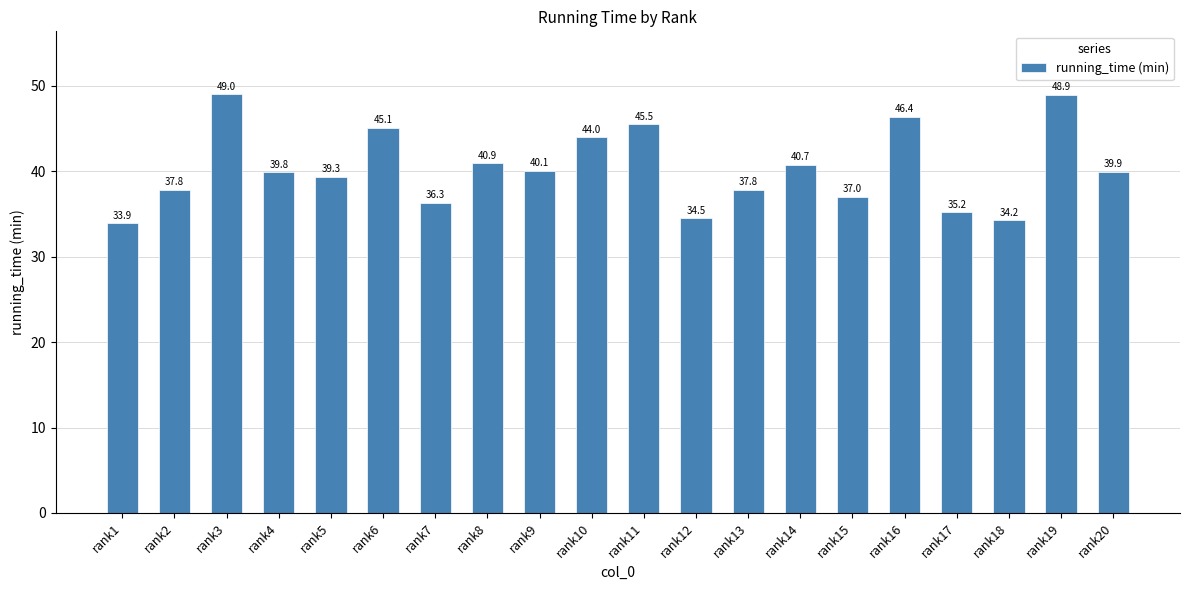

Reading left to right, transcribe all the data shown in this chart.

33.9	37.8	49.0	39.8	39.3	45.1	36.3	40.9	40.1	44.0	45.5	34.5	37.8	40.7	37.0	46.4	35.2	34.2	48.9	39.9